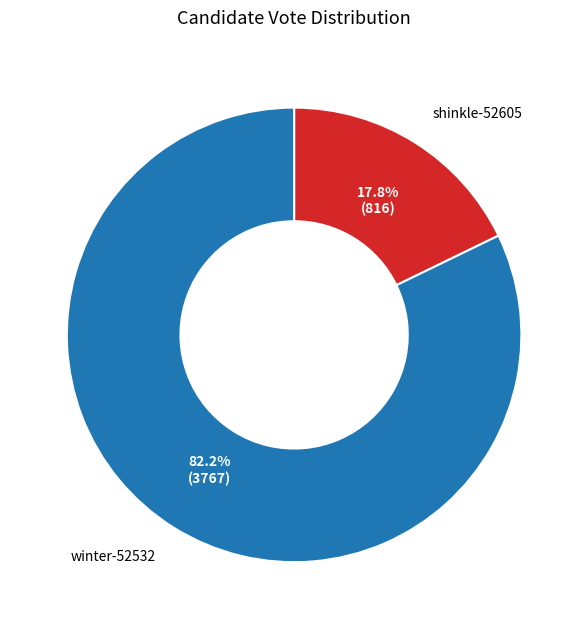

To the nearest percent, what is the average slice percentage?

50%